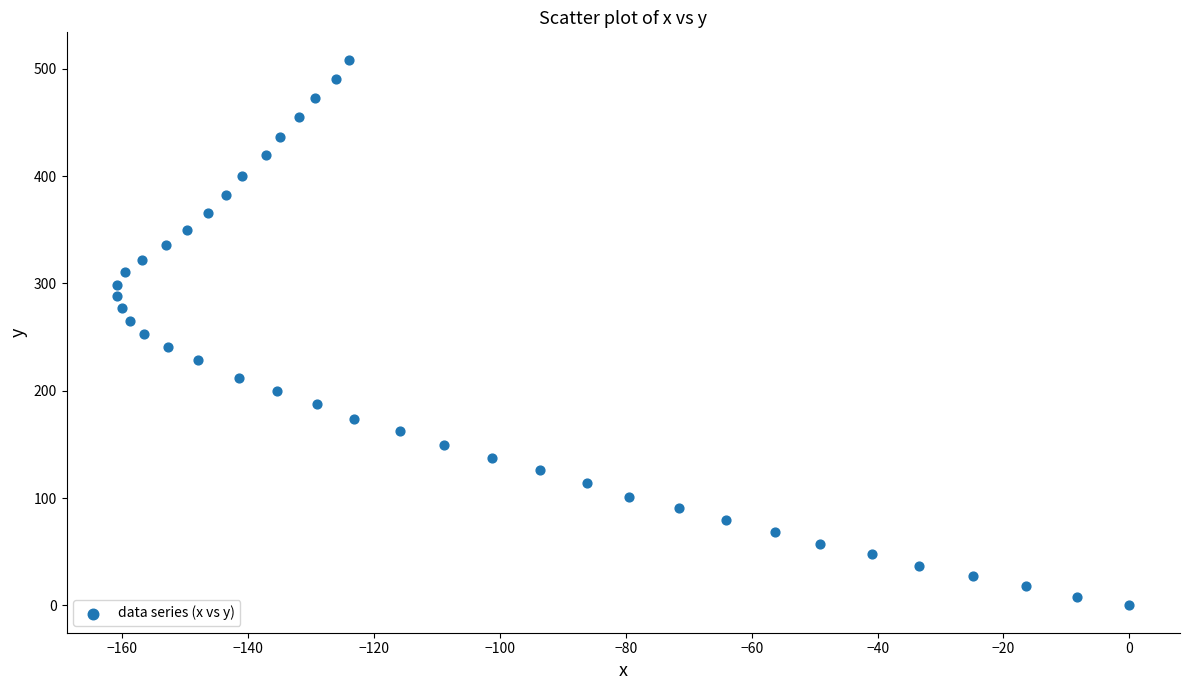

What is the range of X values (max minus min)?

160.8